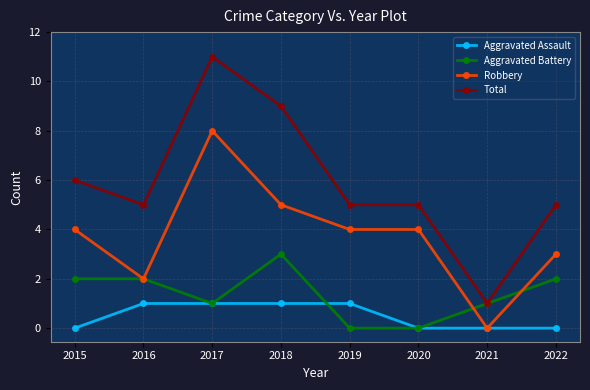

Count the Robbery values in the range 3 to 5.

5